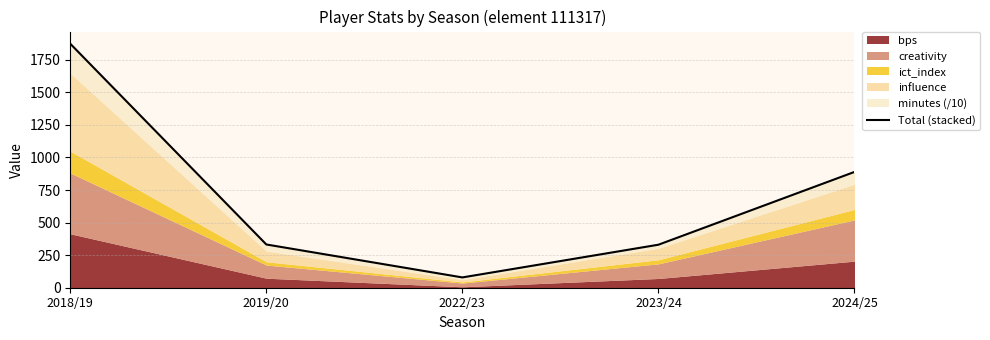

What is the ratio of the value at 2024/25 to the value at 2018/19?

0.5